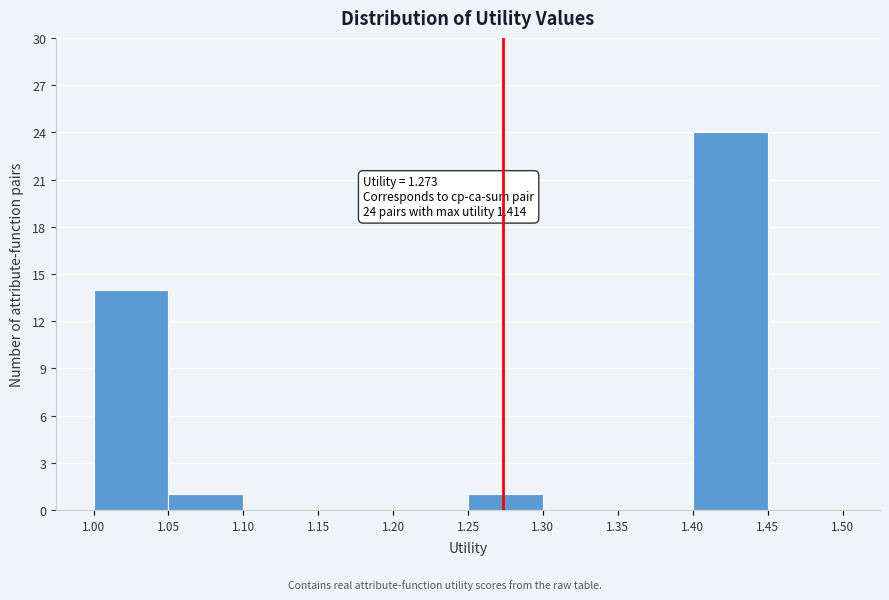

Which range on the x-axis has the tallest bar?

1.40 to 1.45